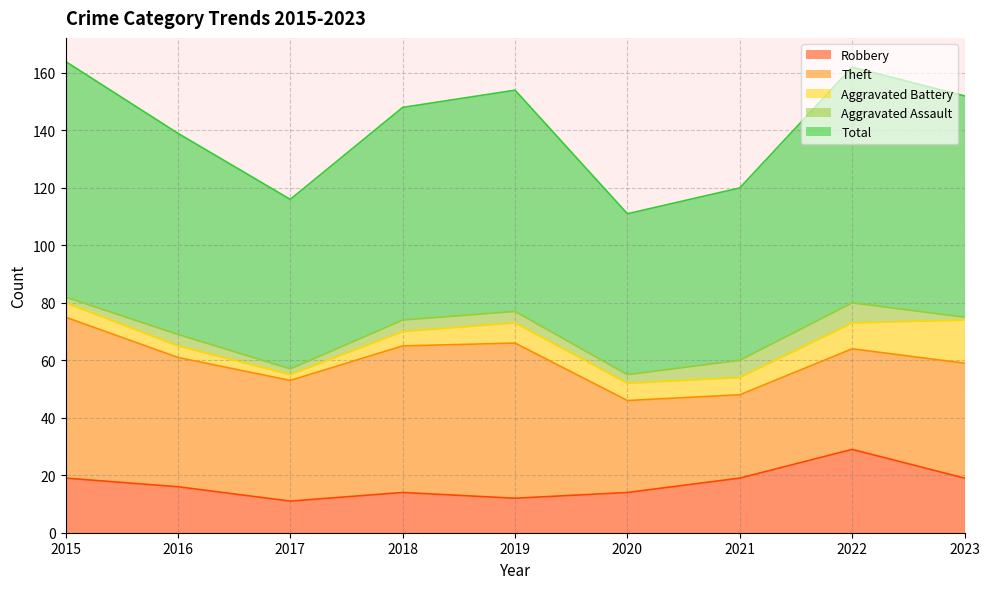

Count the Theft values in the range 35 to 51.

5